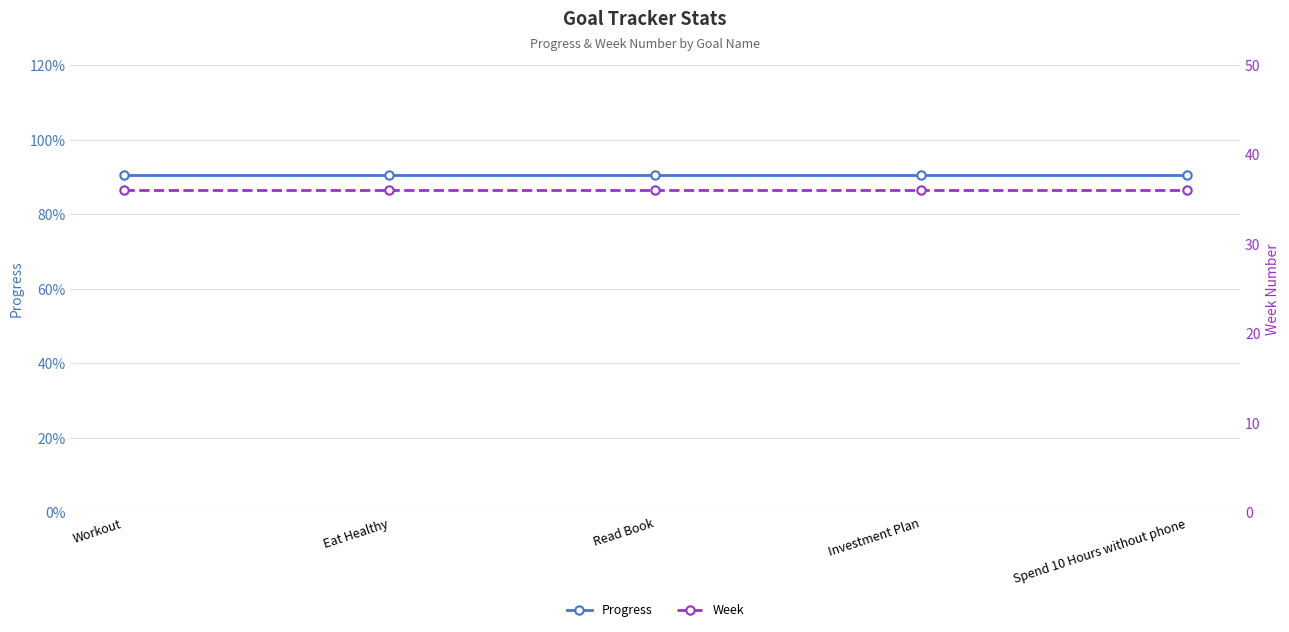

The Progress series shows 0.9 at Workout. True or false?

True